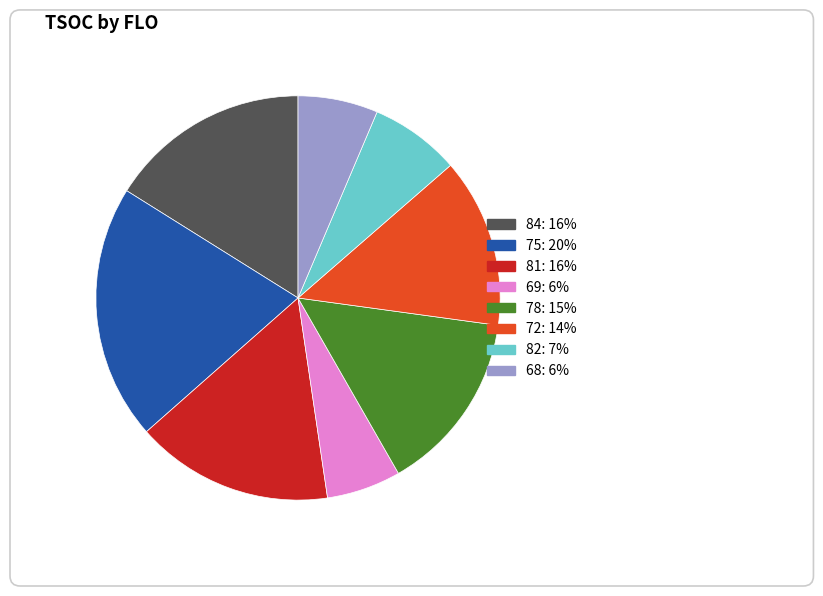

Count the number of slices in the pie.

8